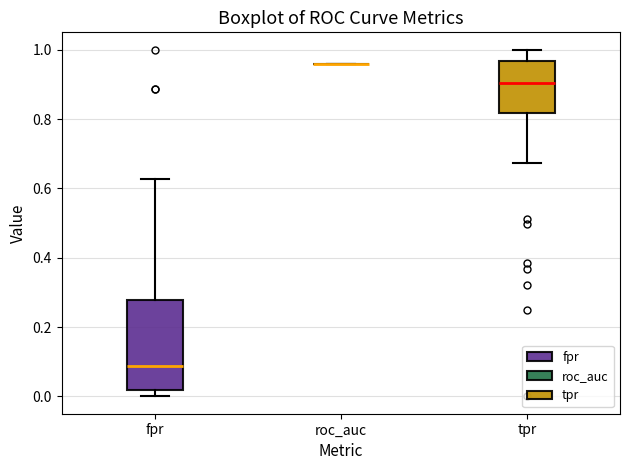

Which box is the tallest, from its lower edge to its upper edge?

fpr